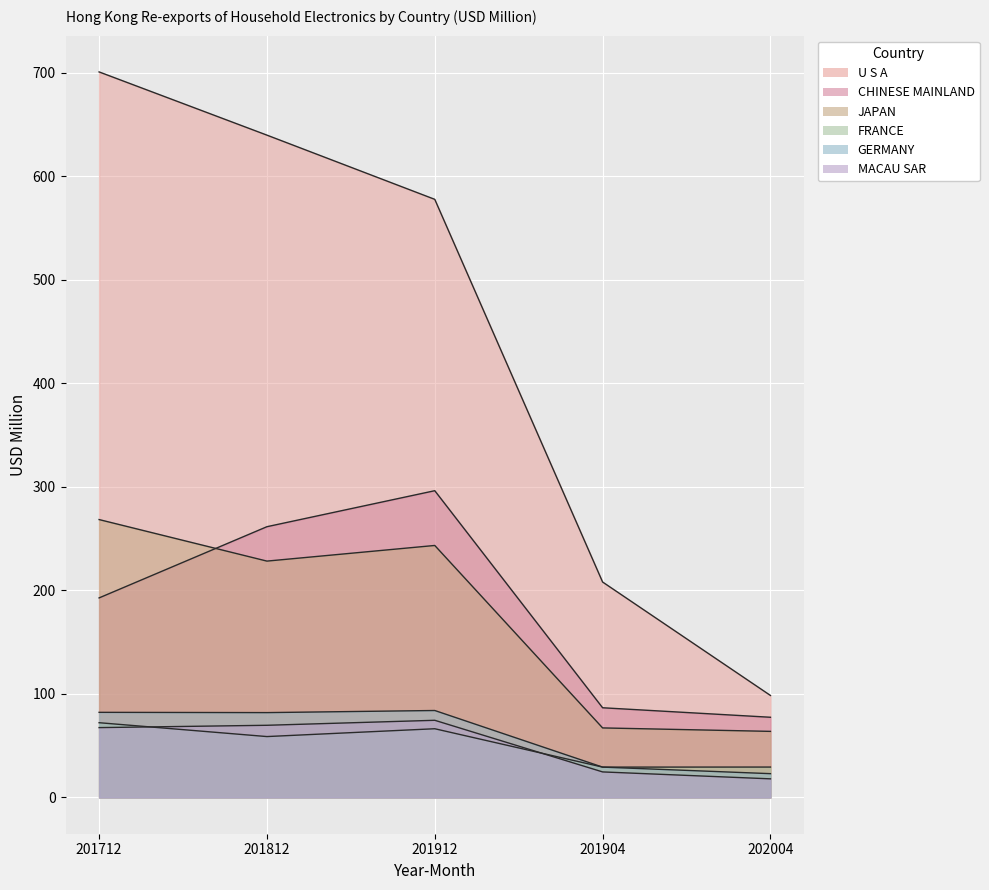

What position from the left is 201904?

4